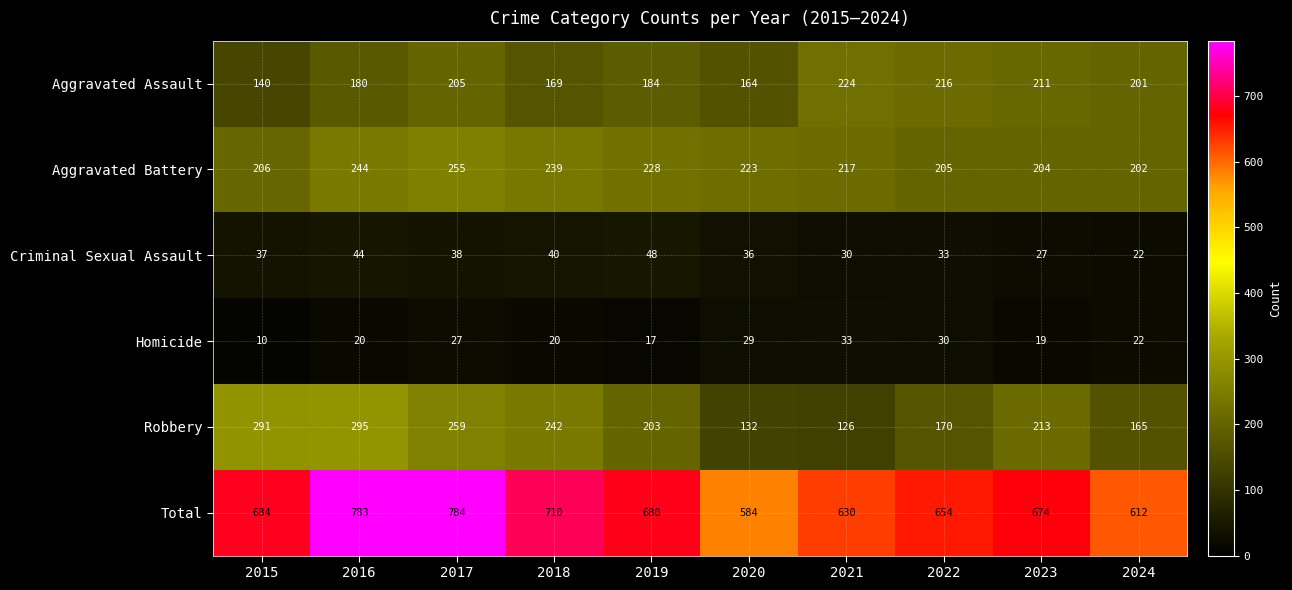

Which series has the largest total across all categories?

Total